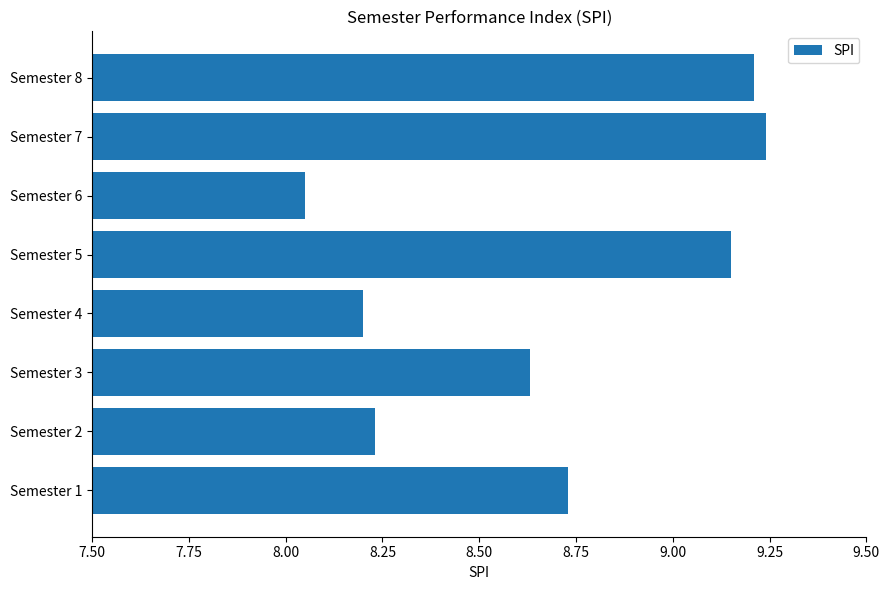

Rank the categories by value from highest to lowest.

Semester 7, Semester 8, Semester 5, Semester 1, Semester 3, Semester 2, Semester 4, Semester 6